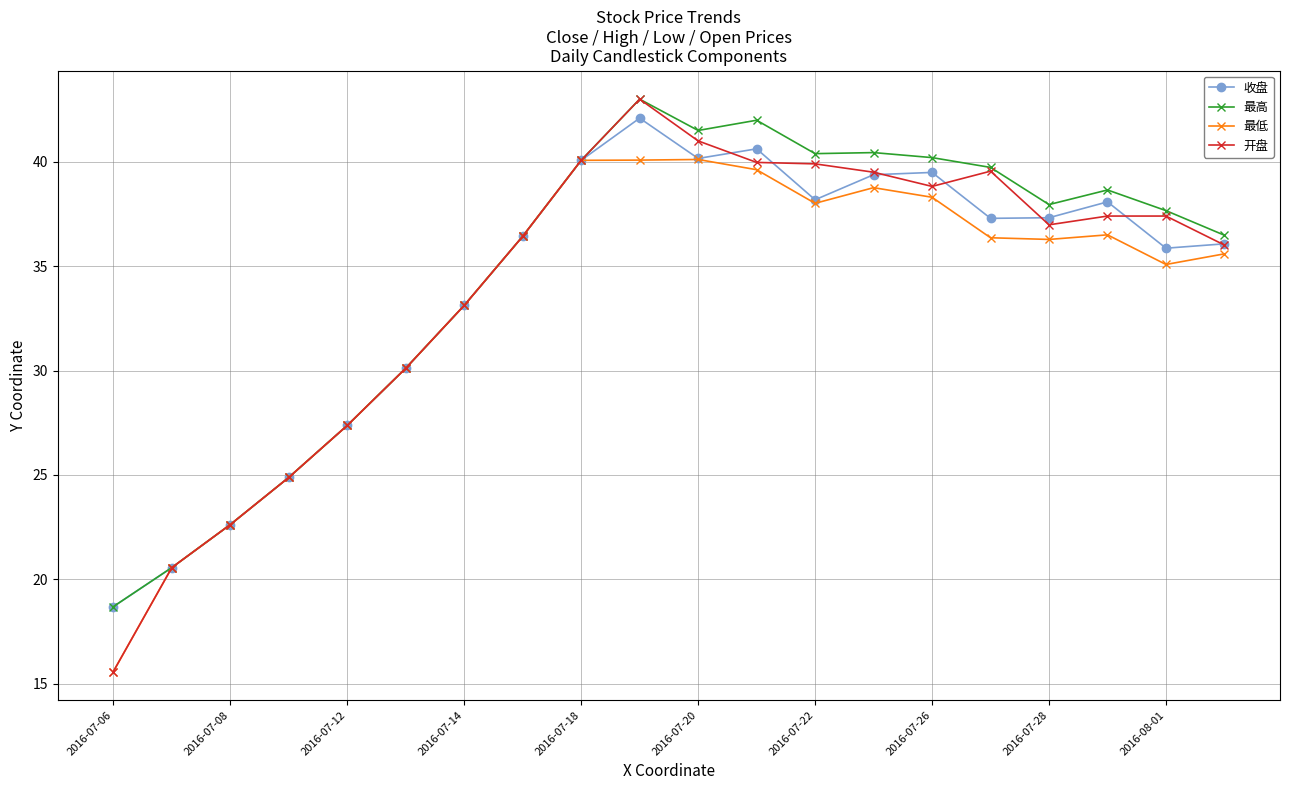

What is the value of the 开盘 point at the 2nd from the left?

20.6